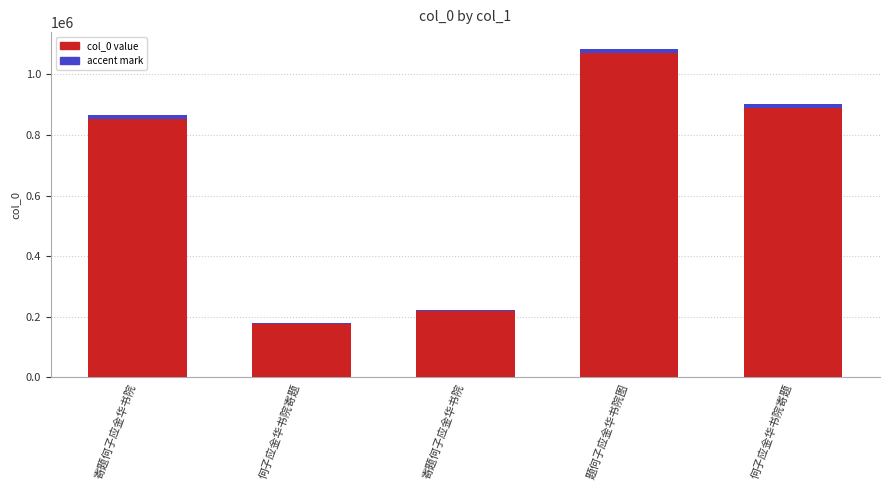

Rank the categories by value from highest to lowest.

题何子应金华书院图, 何子应金华书院寄题, 寄题何子应金华书院, 寄题何子应金华书院, 何子应金华书院寄题